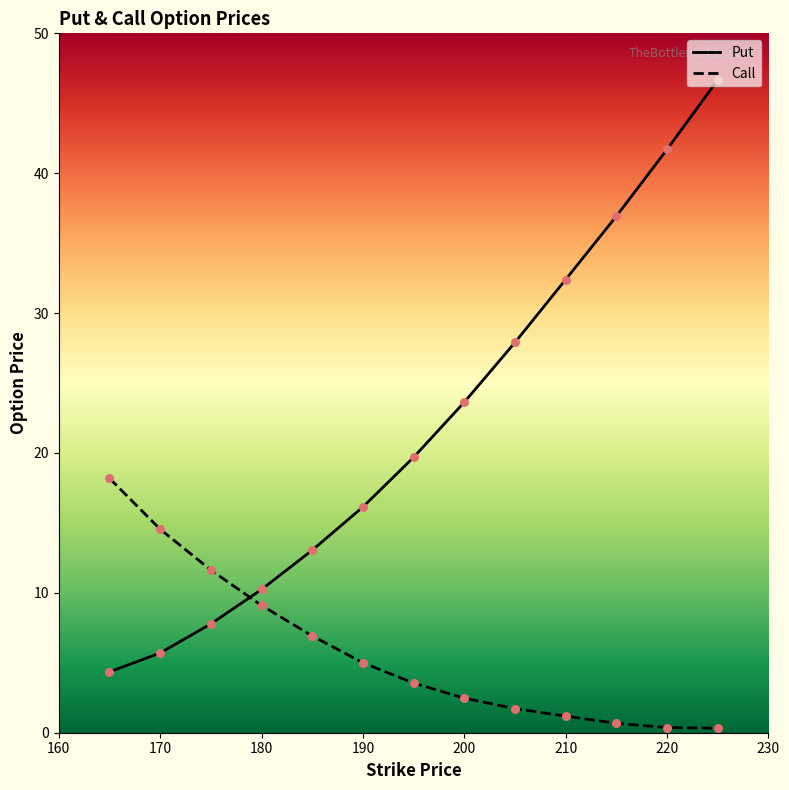

Which series has the largest range (max minus min)?

Put